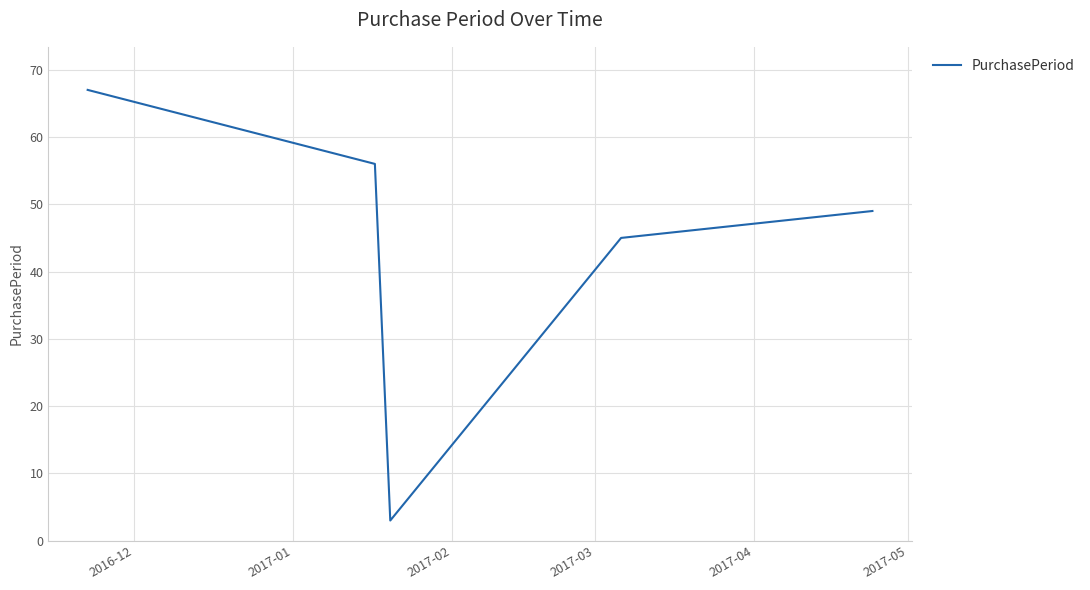

What is the greatest value displayed?

67